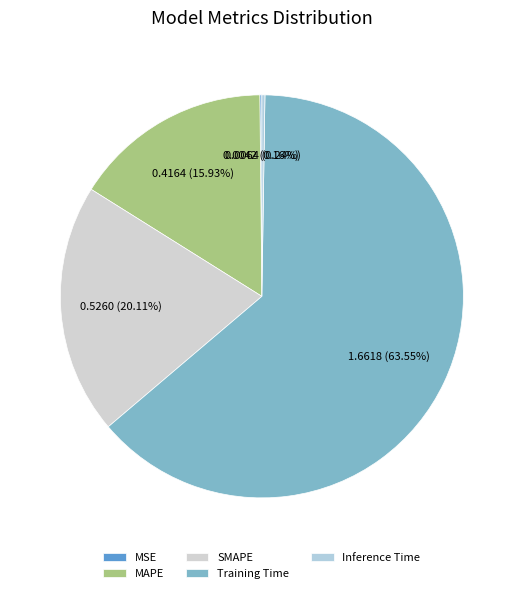

How many slices are in this pie chart?

5